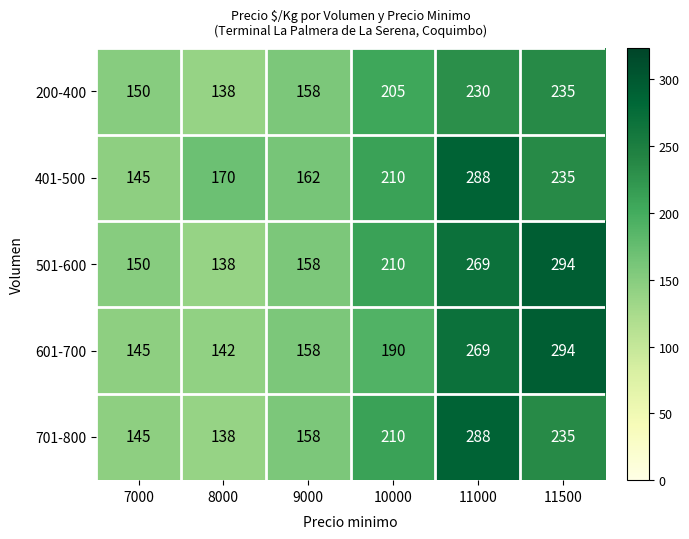

What is the maximum value shown in the chart?

294